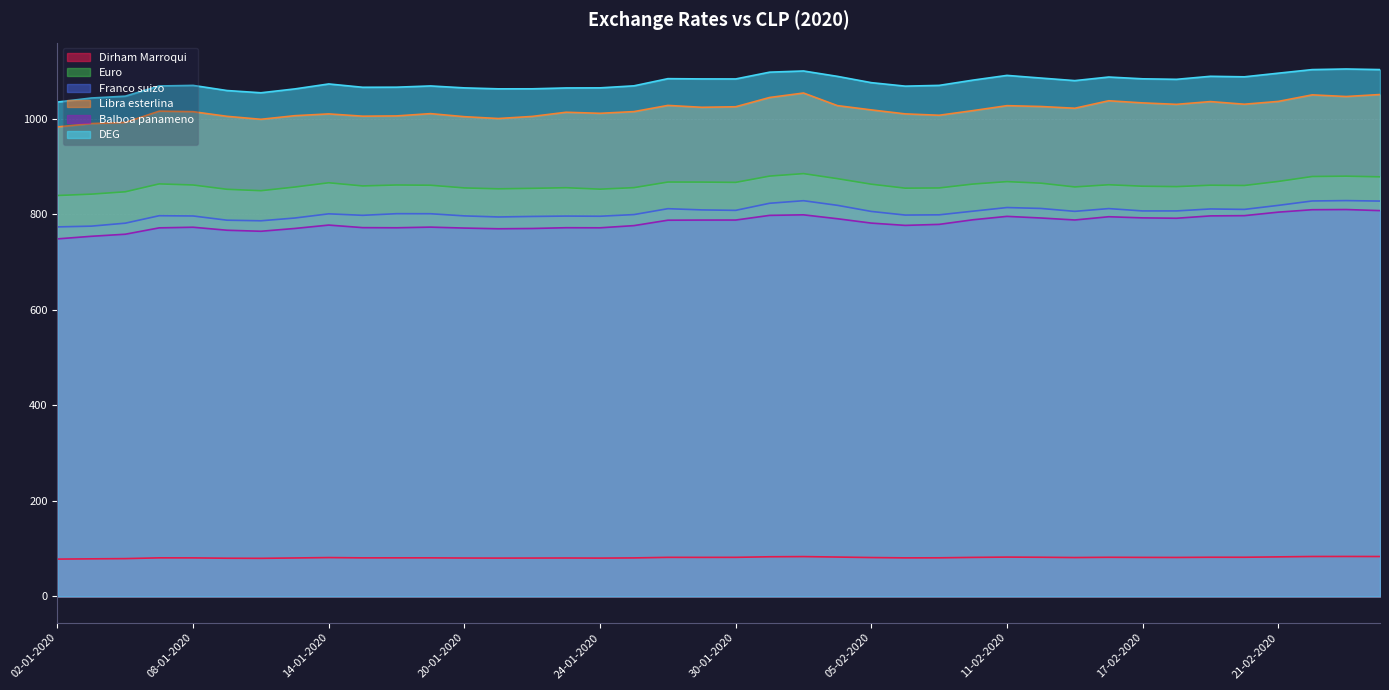

True or false: DEG has more than 1 interior local peaks.

True